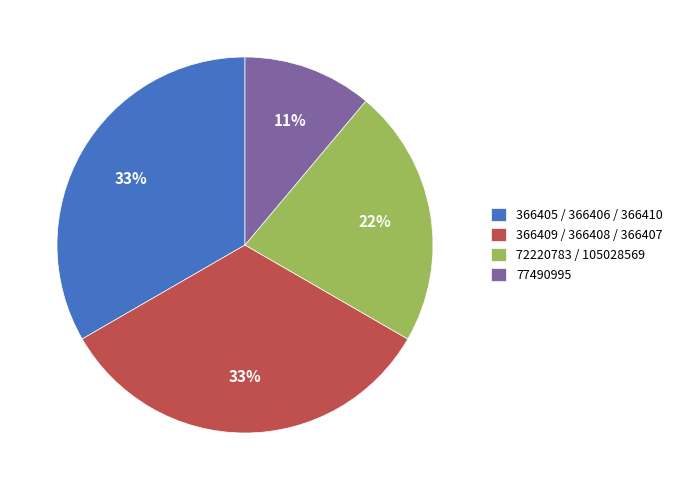

Do 366405 / 366406 / 366410 and 72220783 / 105028569 together represent more than half of the pie?

Yes